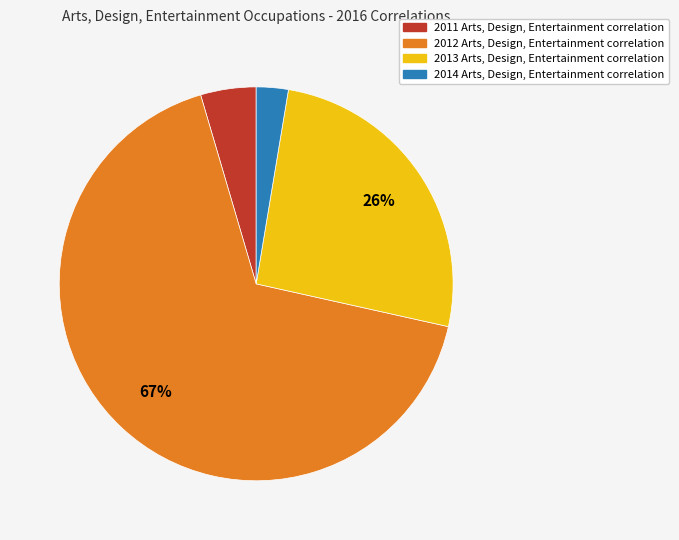

Does any single category account for the majority?

Yes